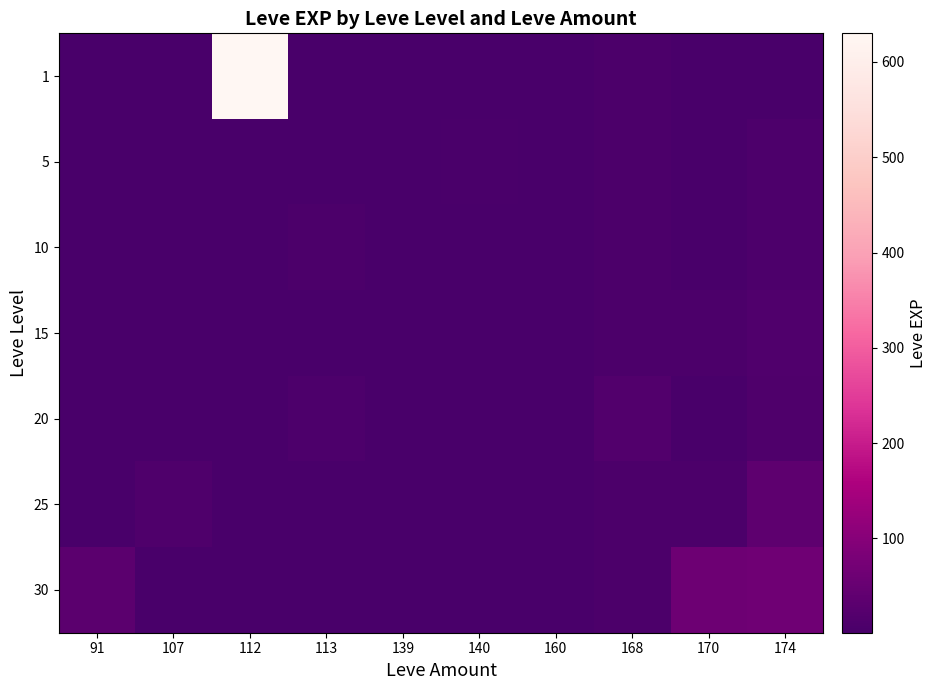

At which category is the sum across all series the highest?

112